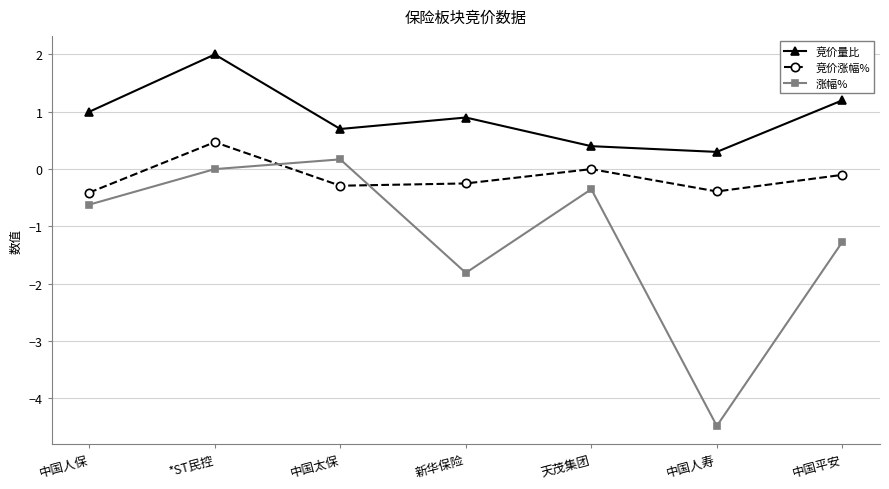

Which series has the largest range (max minus min)?

涨幅%